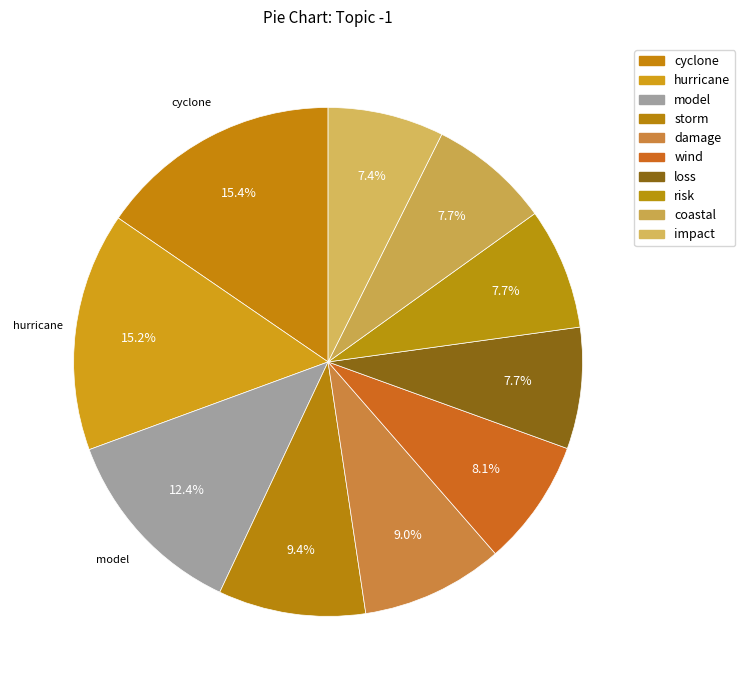

To the nearest percent, what is the average slice percentage?

10%